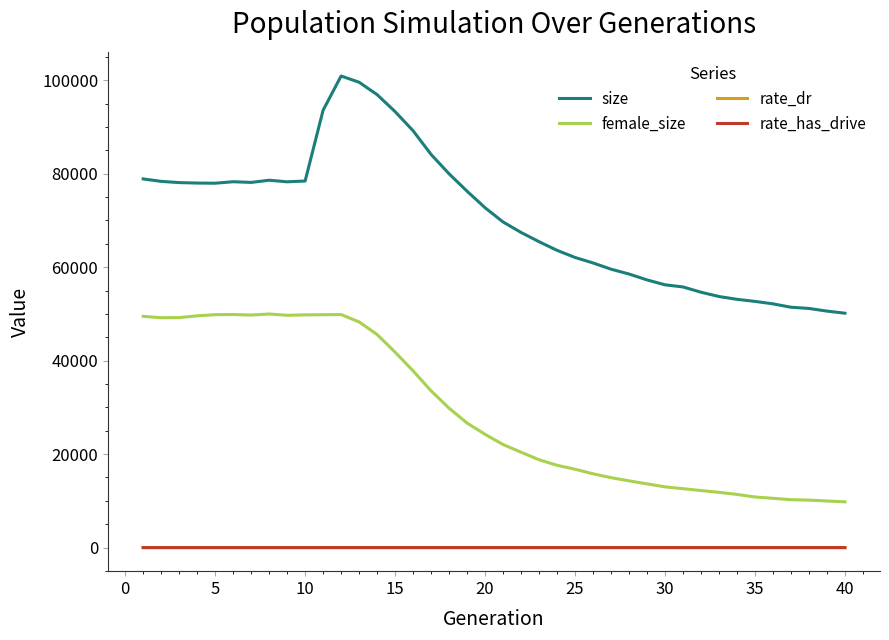

Which series has the largest total across all categories?

size